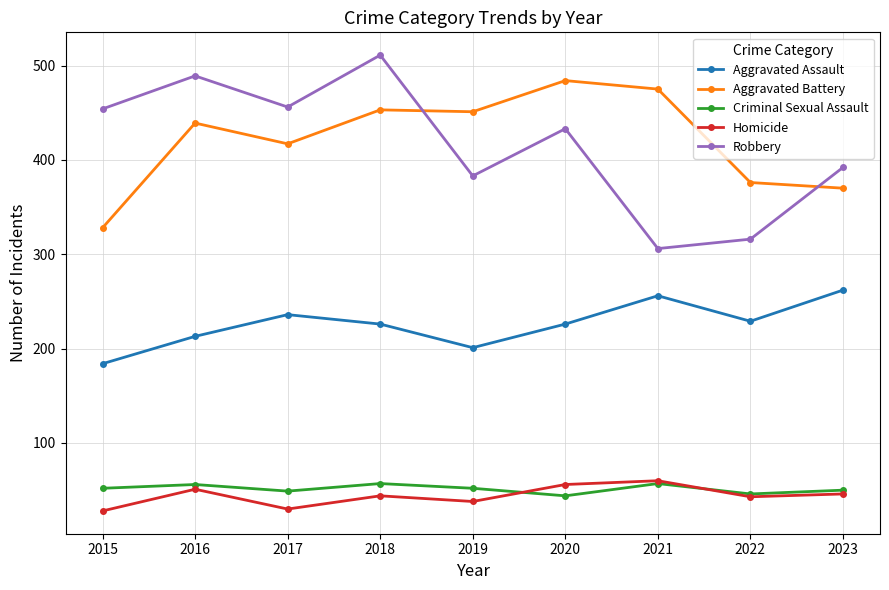

The Robbery series shows 454 at 2015. True or false?

True